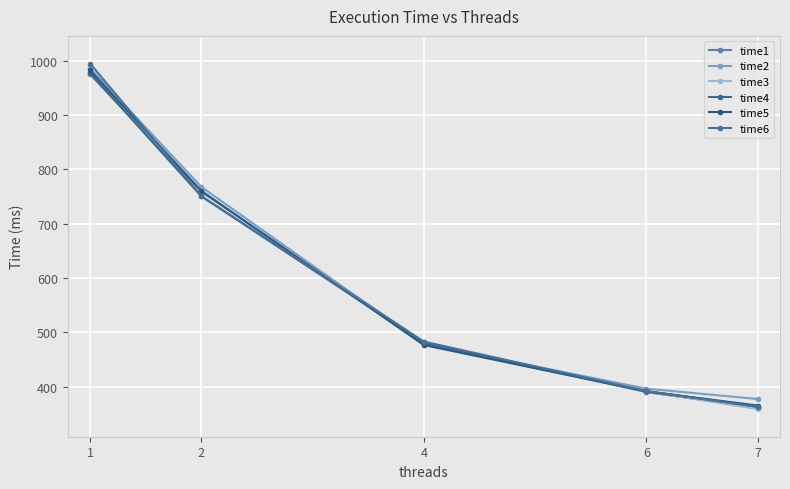

The value of time6 at 1 is 995.0. True or false?

True